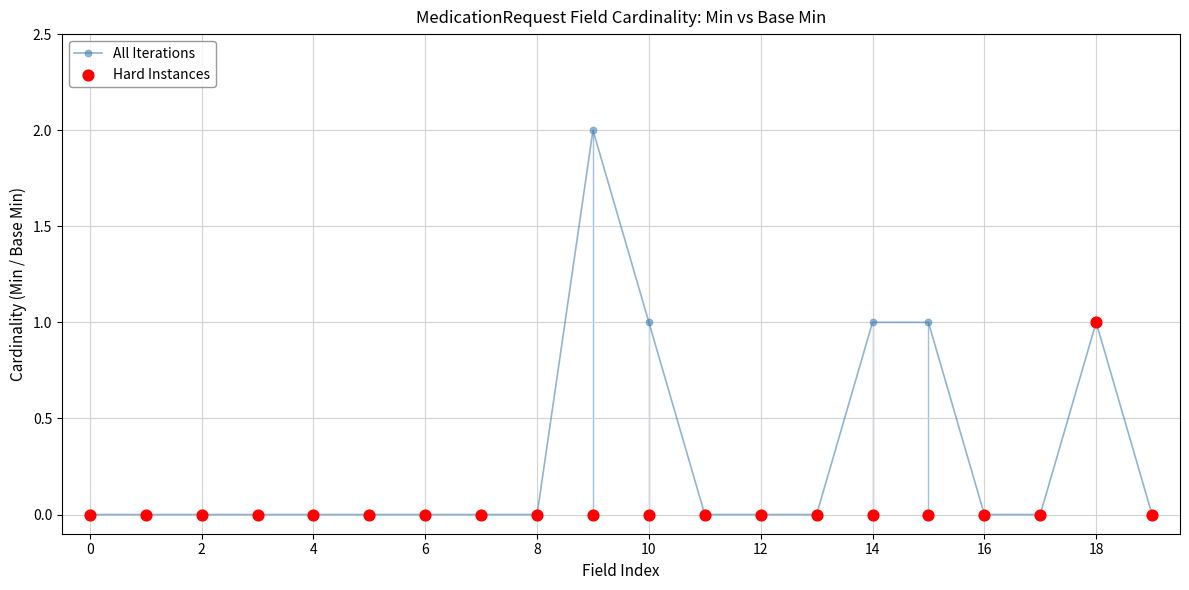

Which series contains the highest Y value?

All Iterations